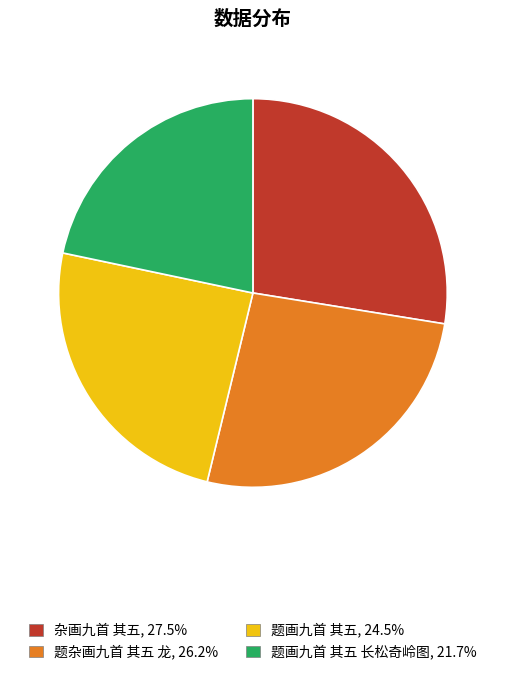

Does any single category account for the majority?

No